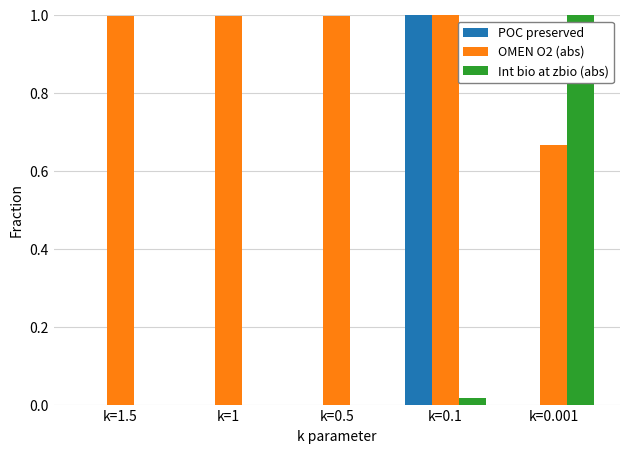

Does the chart contain stacked bars?

No